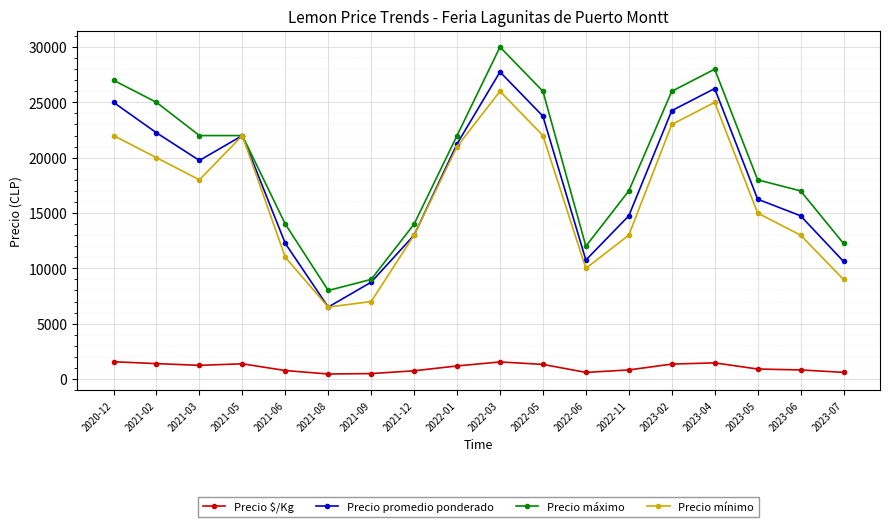

Which series has the largest range (max minus min)?

Precio máximo